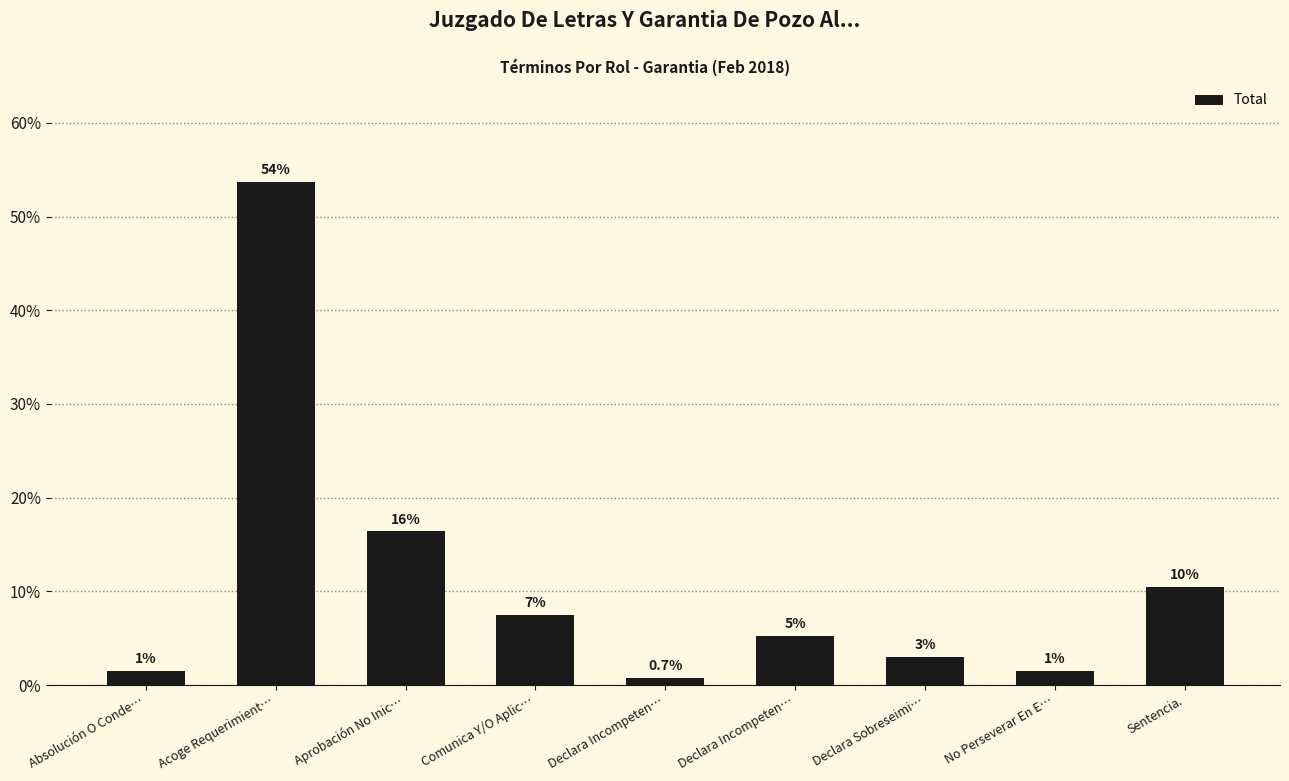

True or false: the data shows 3.5 at Aprobación No Inic….

False